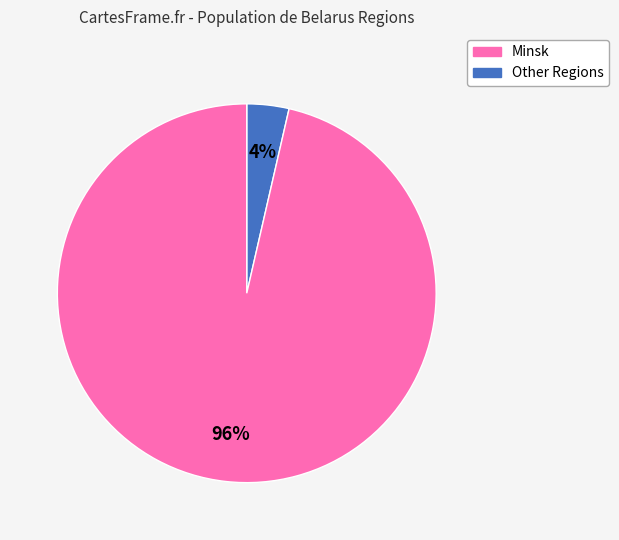

How many slices are in this pie chart?

2